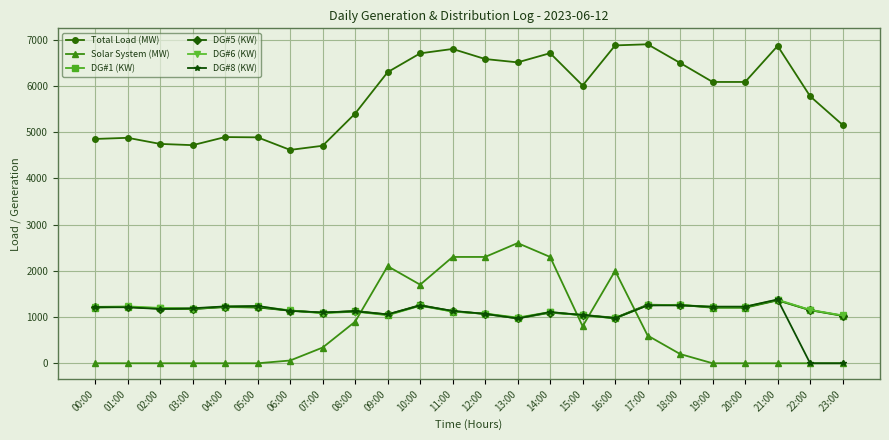

Count the number of categories in the chart.

24